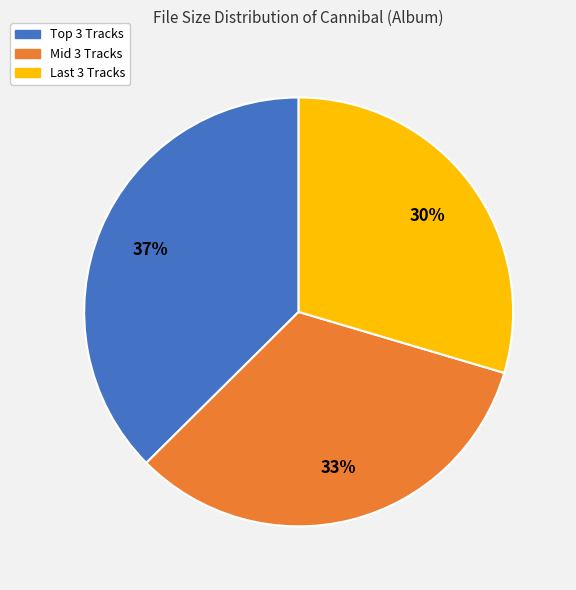

Does any single category account for the majority?

No